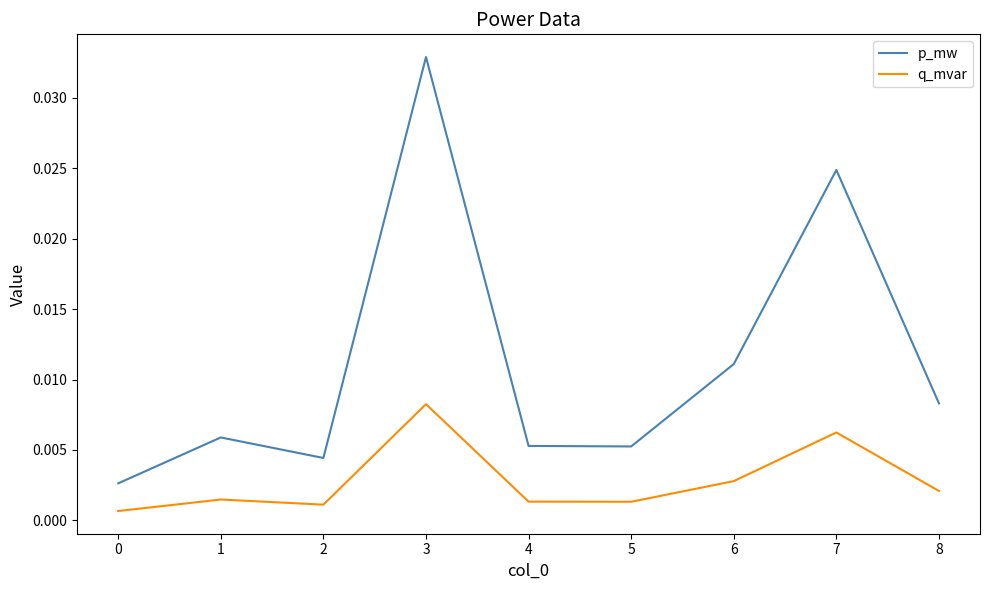

How many interior local valleys does the q_mvar series have?

2